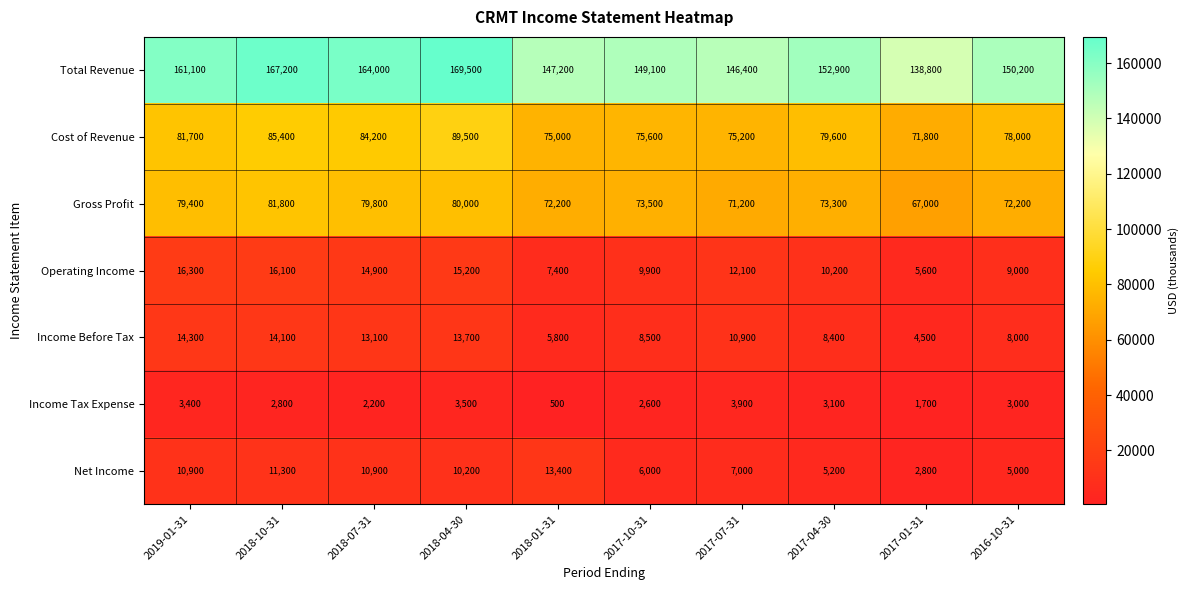

Between 2018-01-31 and 2017-07-31, which series saw the biggest shift?

Net Income